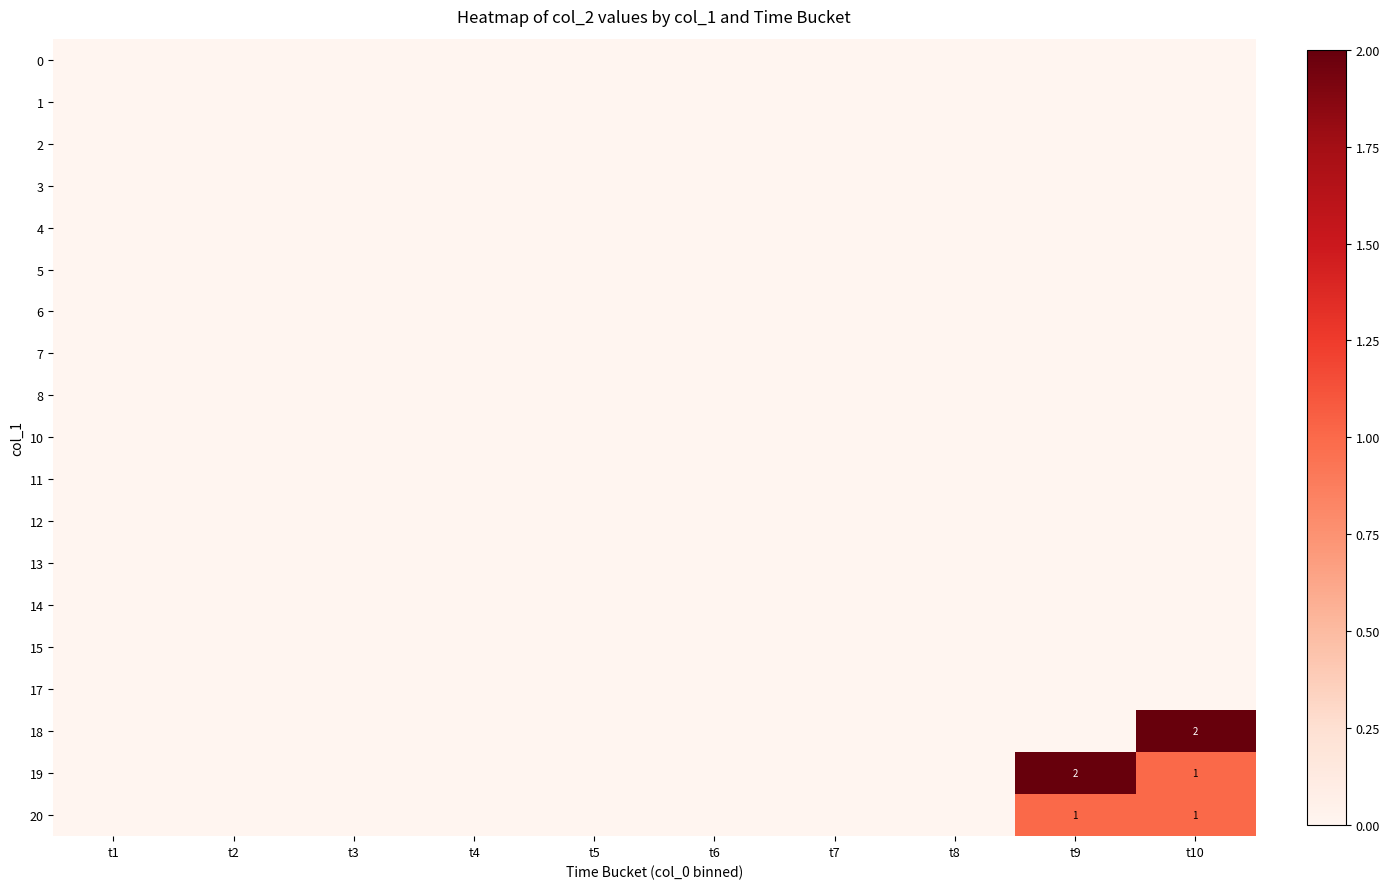

How many distinct data groups are displayed?

19